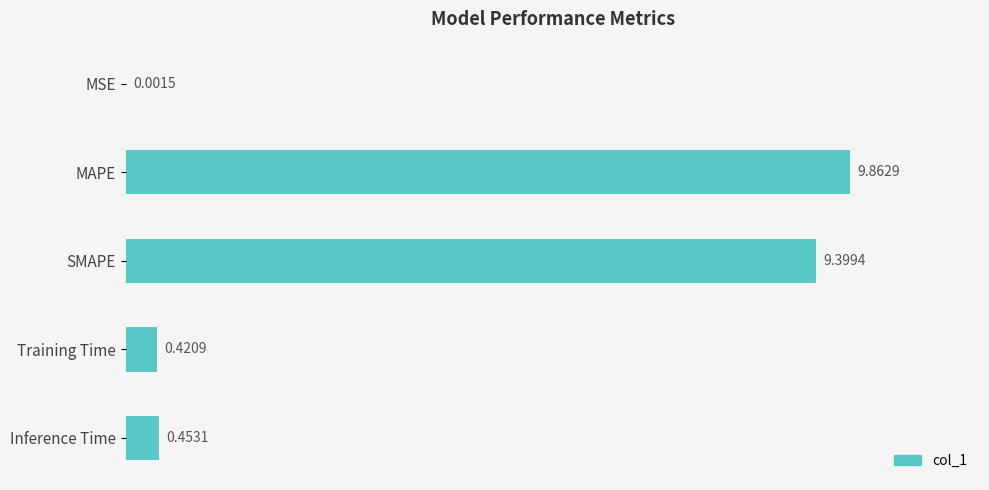

At which category does the chart reach its peak across all series?

MAPE